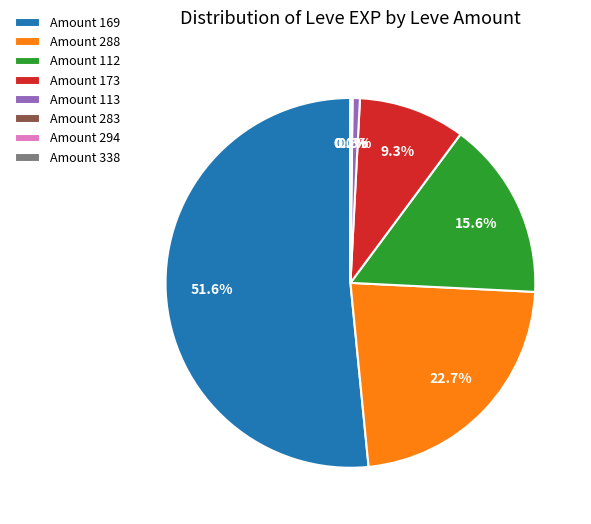

How much of the chart is everything except Amount 112?

84.4%